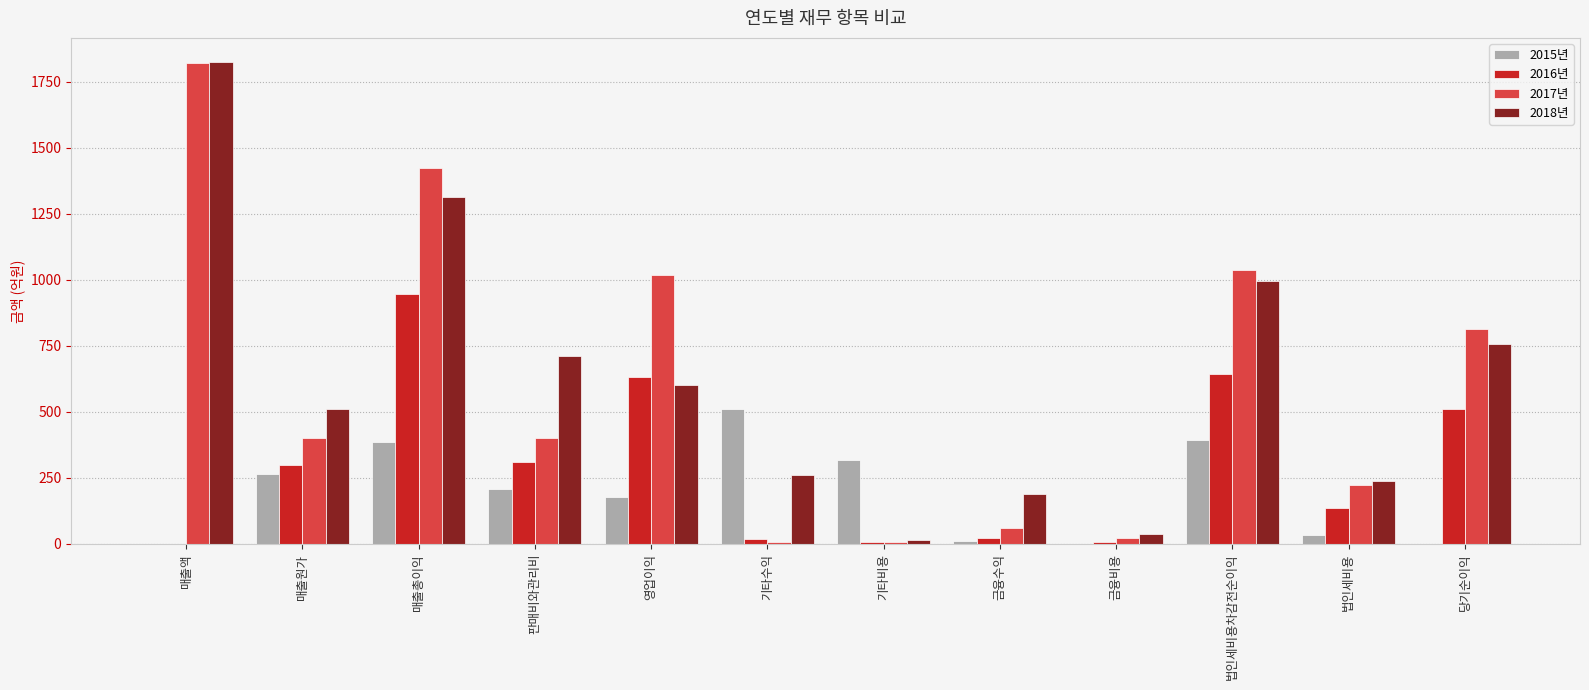

Where is 2018년 nearest to the value 919?

법인세비용차감전순이익